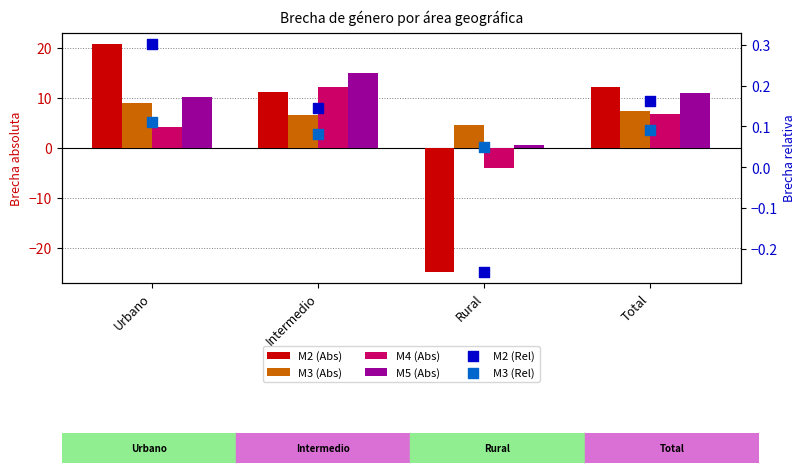

At how many categories does at least one series exceed -4?

4